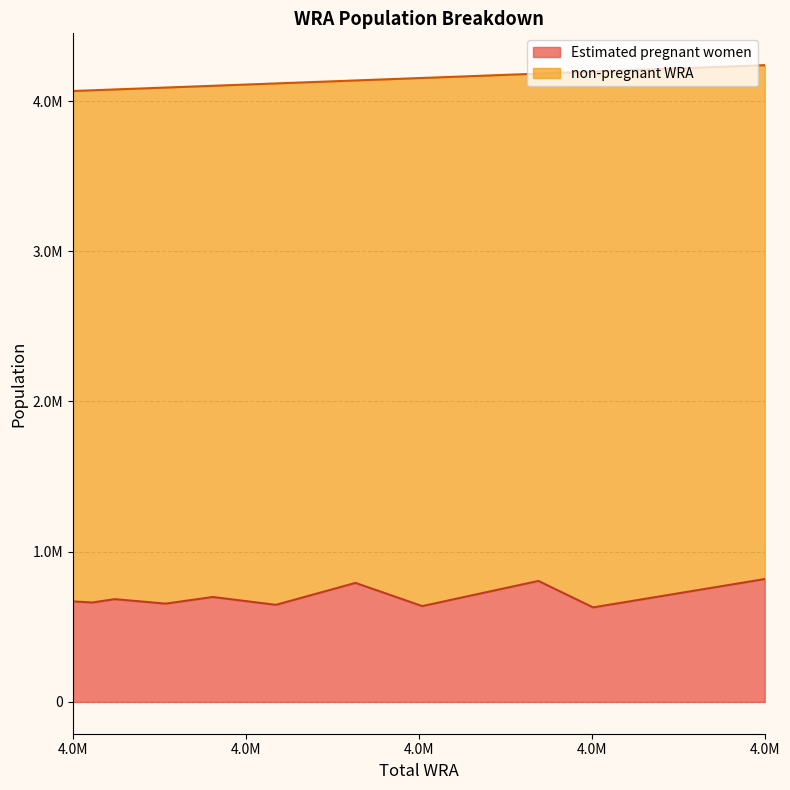

Read the non-pregnant WRA value at 4137500.

3345299.3